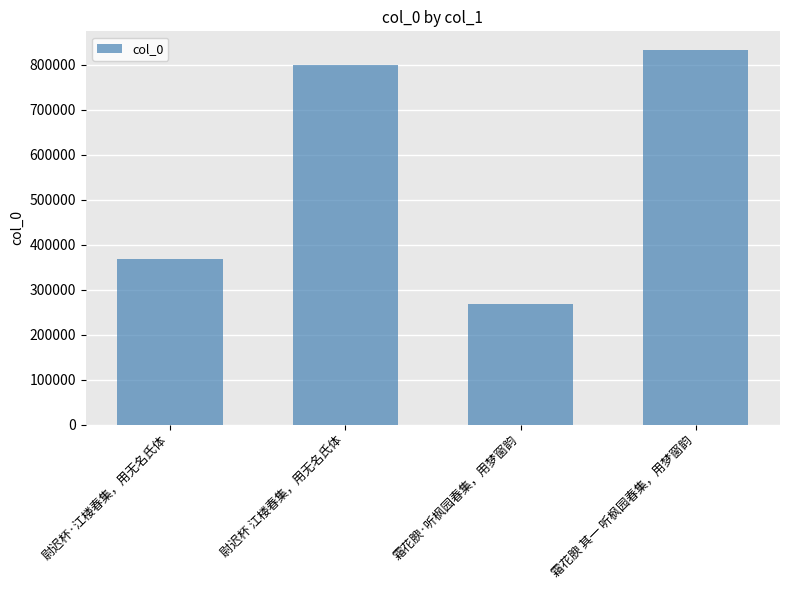

Is it true that the value at 尉迟杯·江楼春集，用无名氏体 is 74633?

False